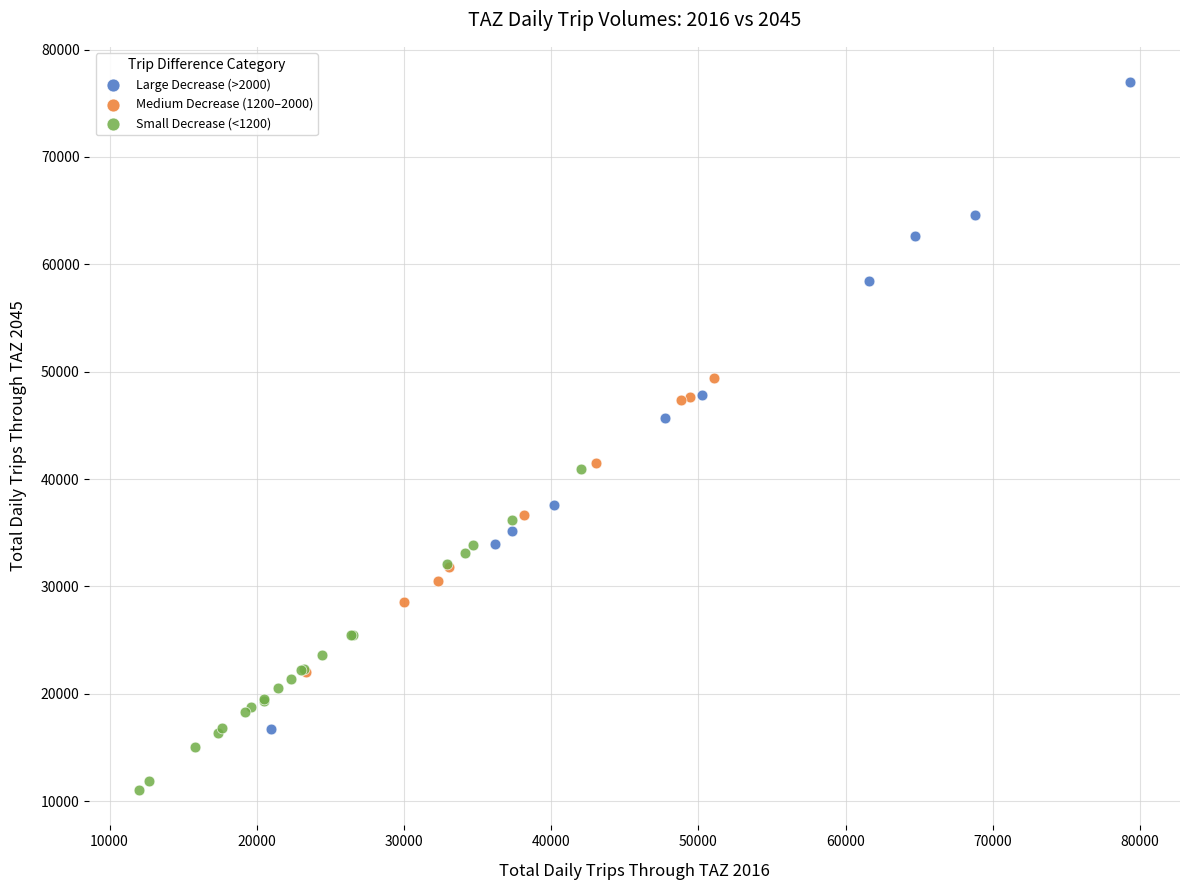

Which series reaches the minimum Y coordinate?

Small Decrease (<1200)